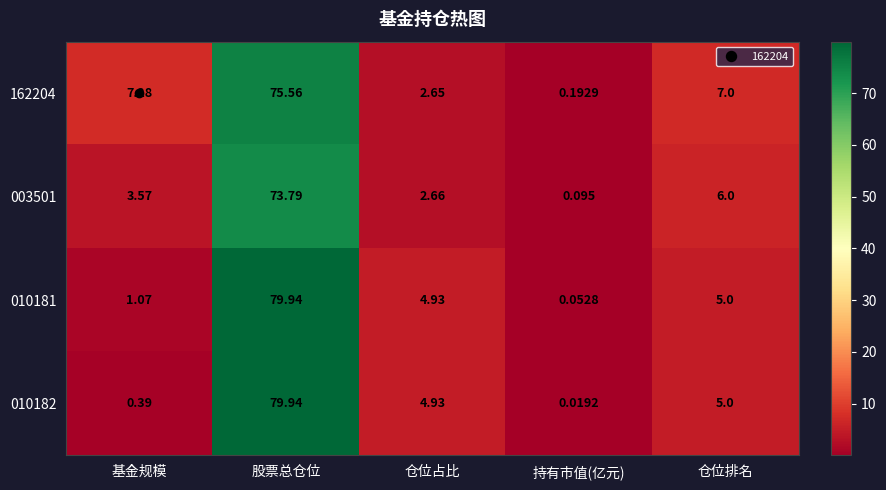

What is the total value across all series at 仓位占比?

15.2